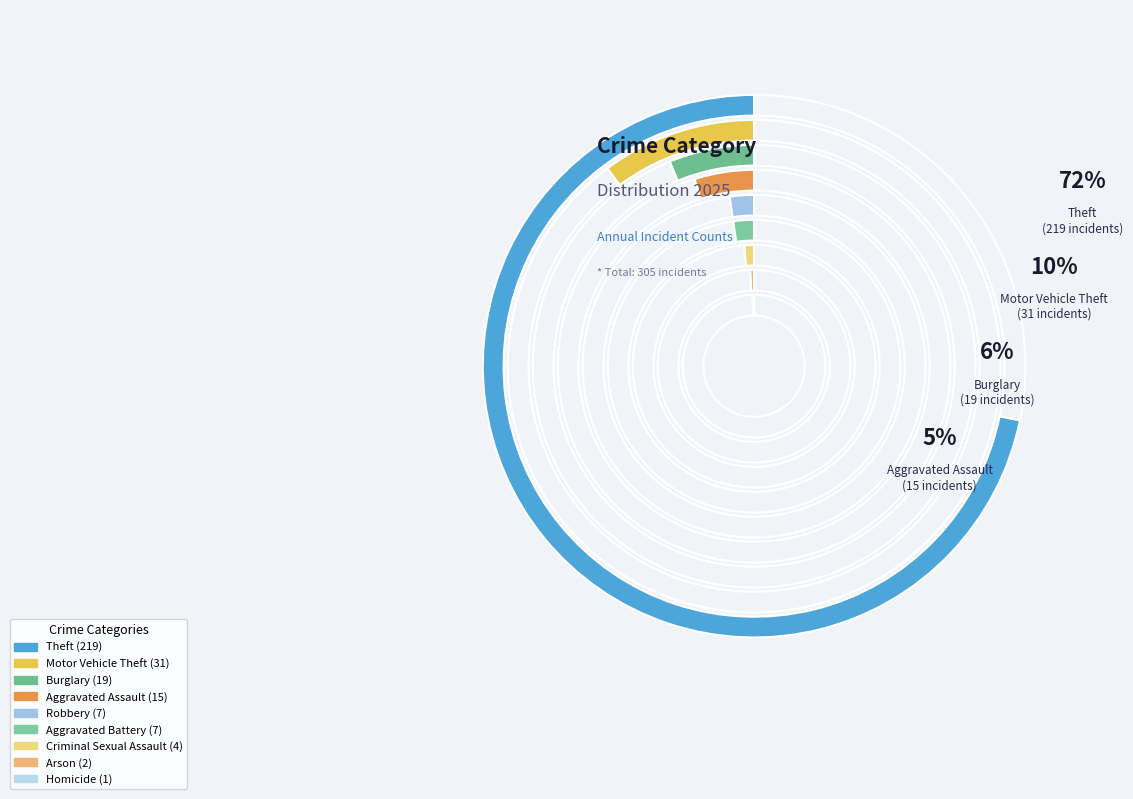

Is there a majority slice in this chart?

Yes